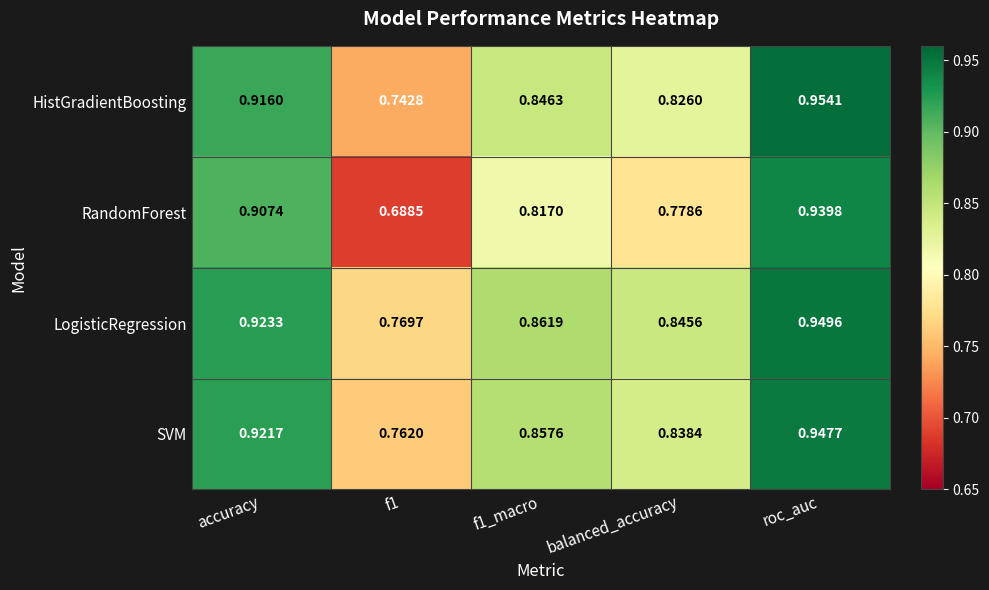

Which category has the highest value in the RandomForest series?

roc_auc